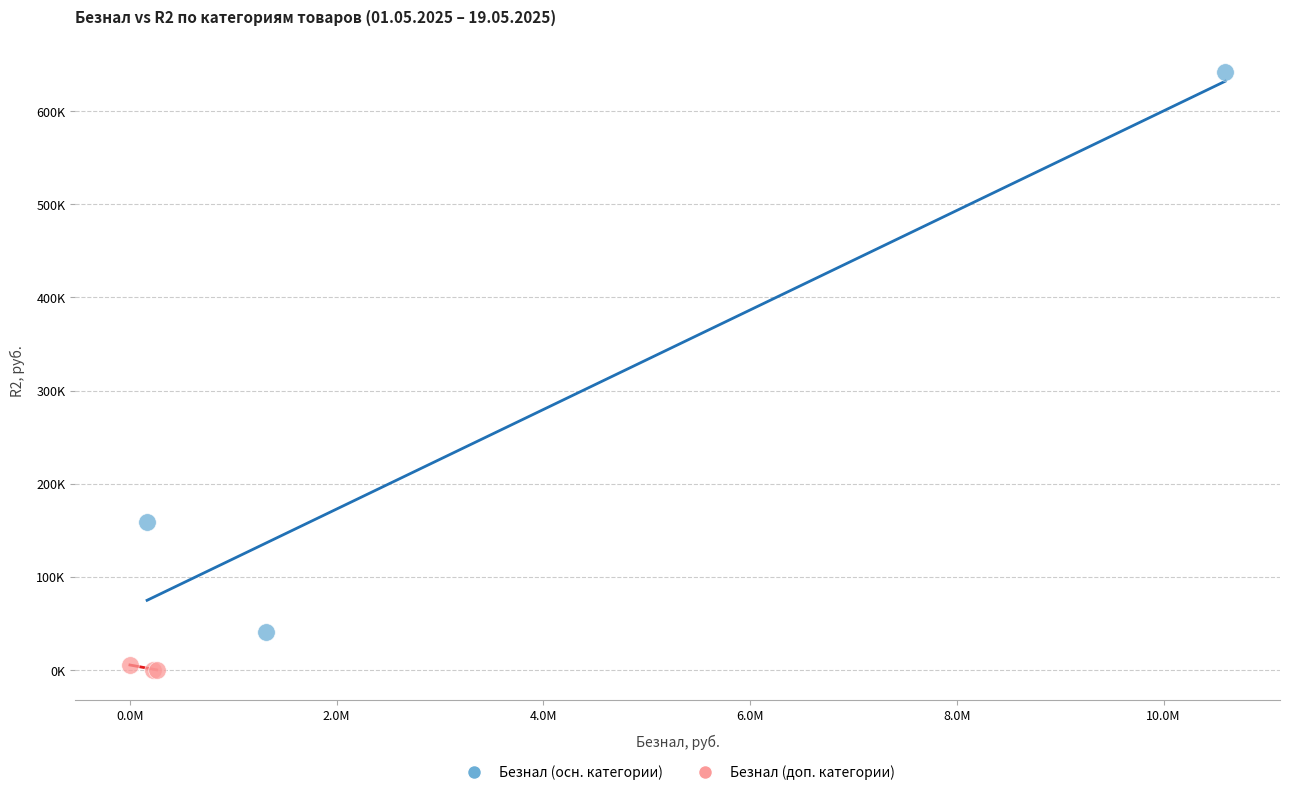

What are all the series names shown in the legend?

Безнал (осн. категории), Безнал (доп. категории)